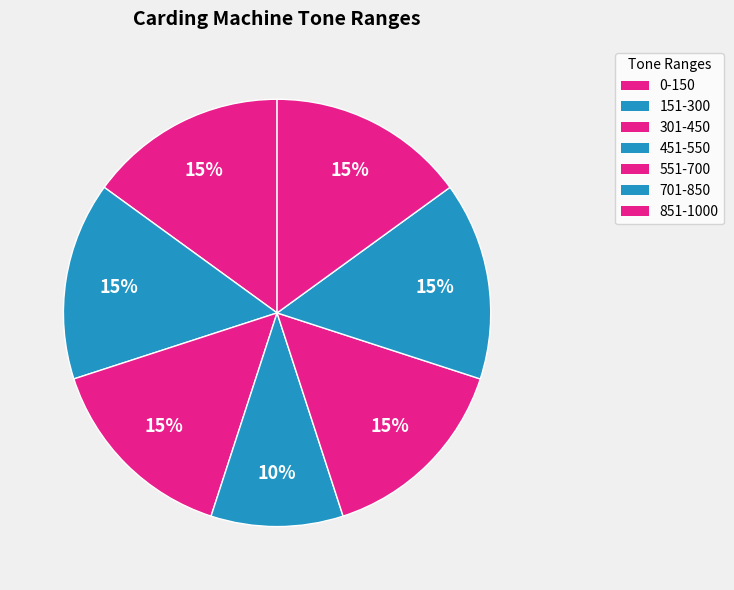

How many slices are in this pie chart?

7